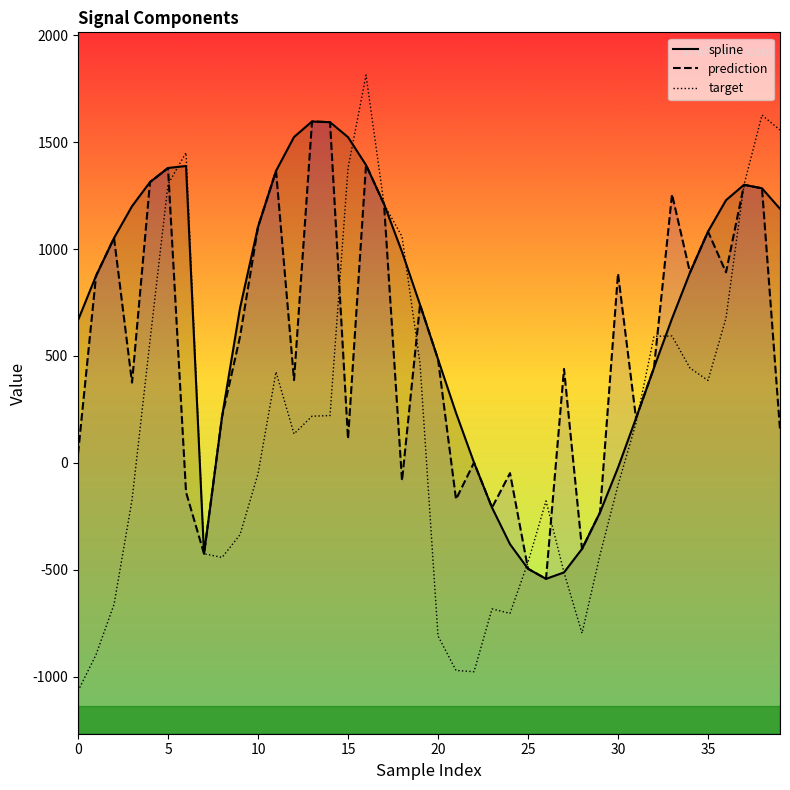

Which has a higher value, 33 or 10?

10